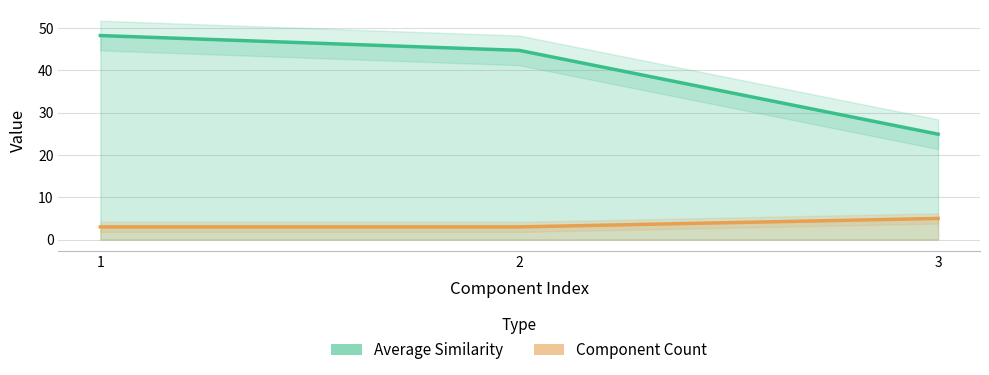

What is the value of the Component Count point at the 1st from the left?

3.0